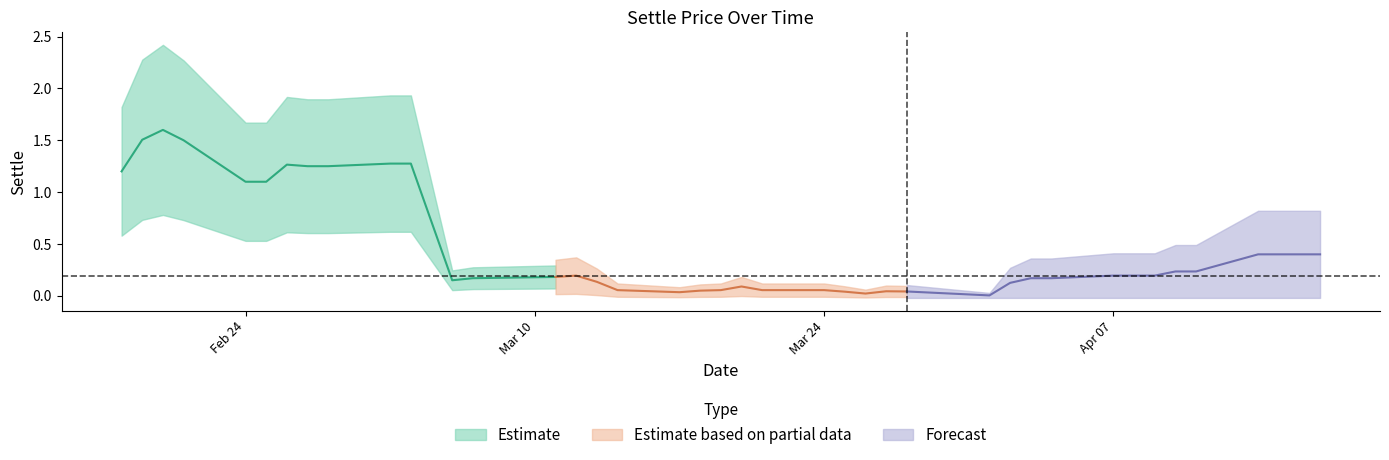

What is the maximum value shown in the chart?

1.6